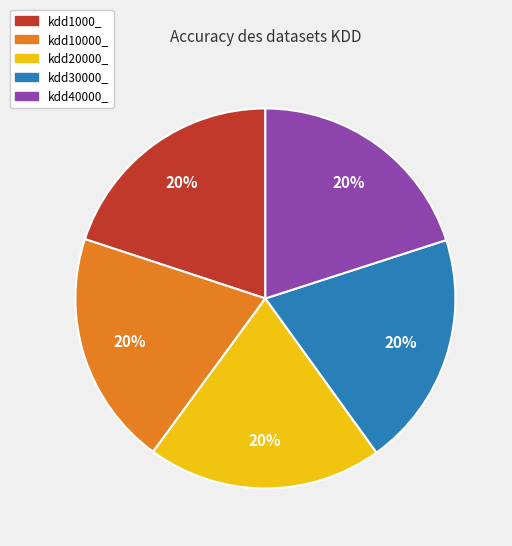

The kdd10000_ slice represents 20% of the pie. True or false?

True